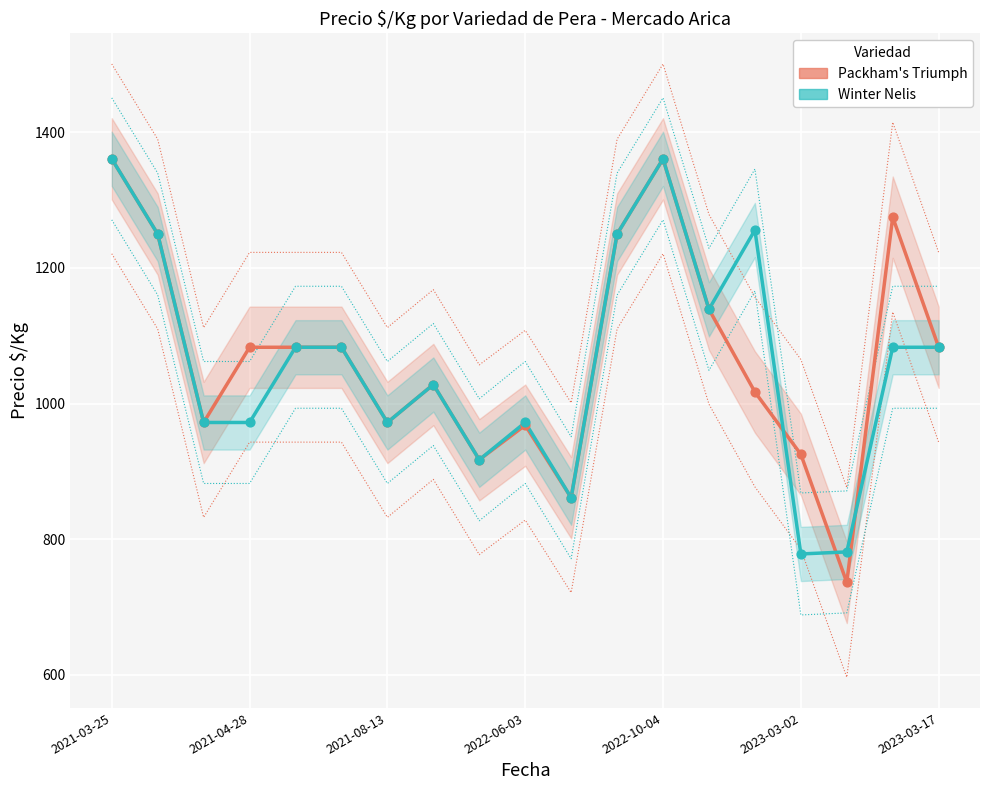

At which category is the sum across all series the highest?

2021-03-25